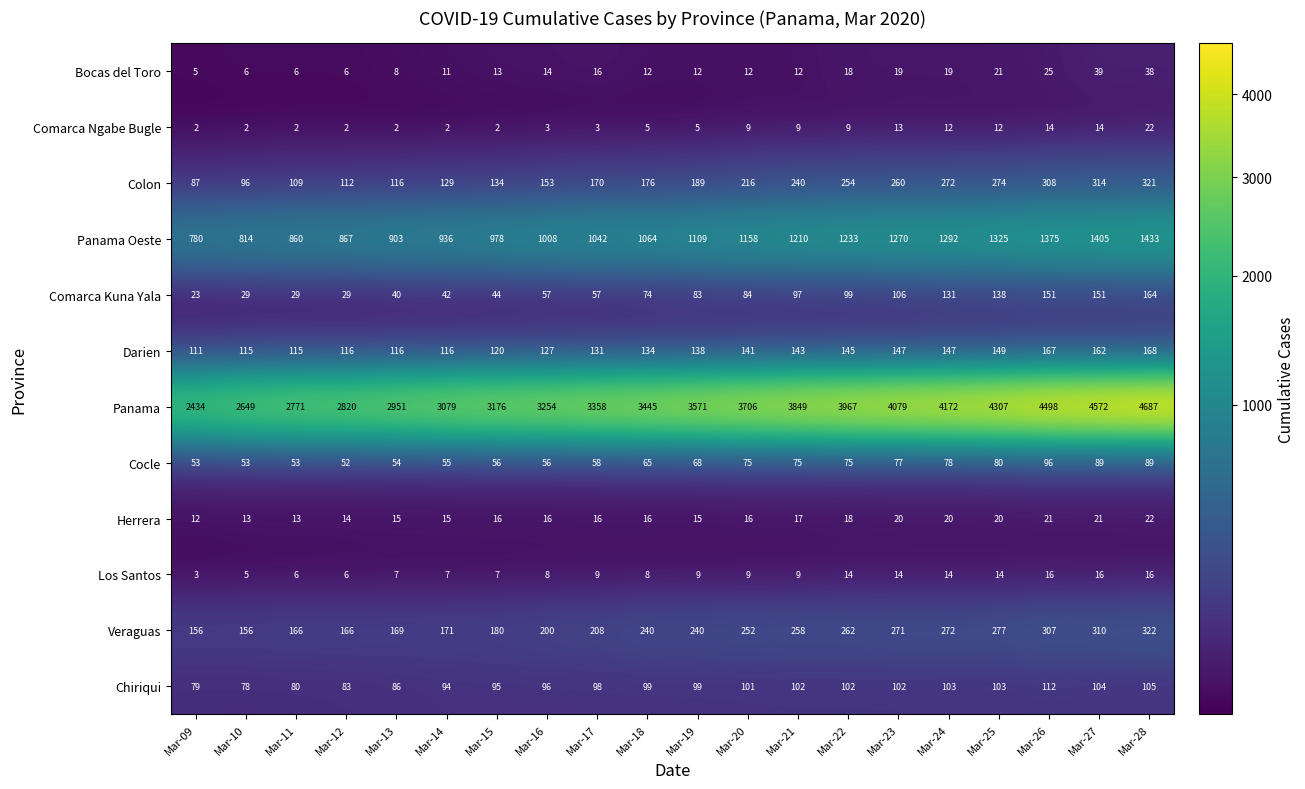

The value of Los Santos at Mar-15 is 12. True or false?

False